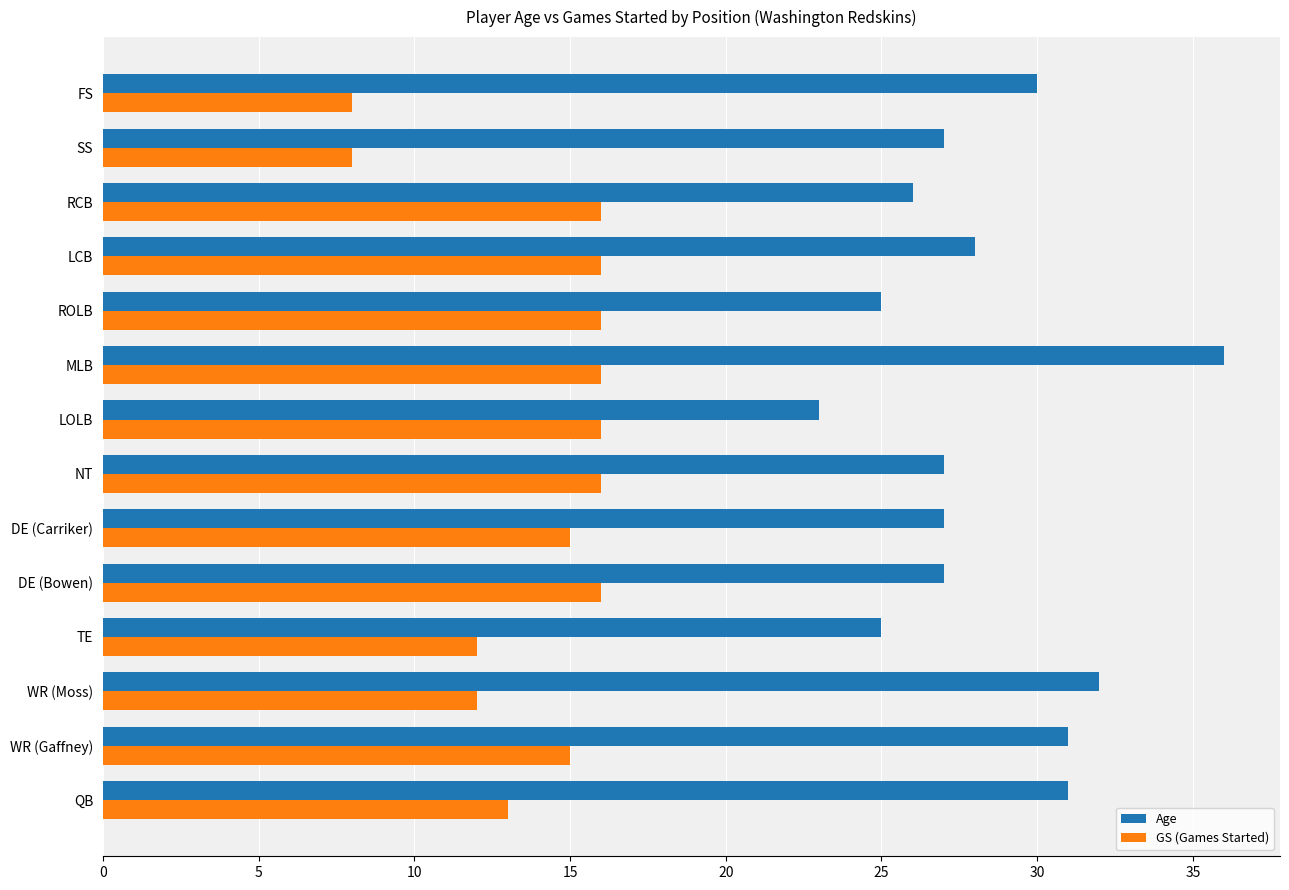

At which label does Age reach its peak?

MLB